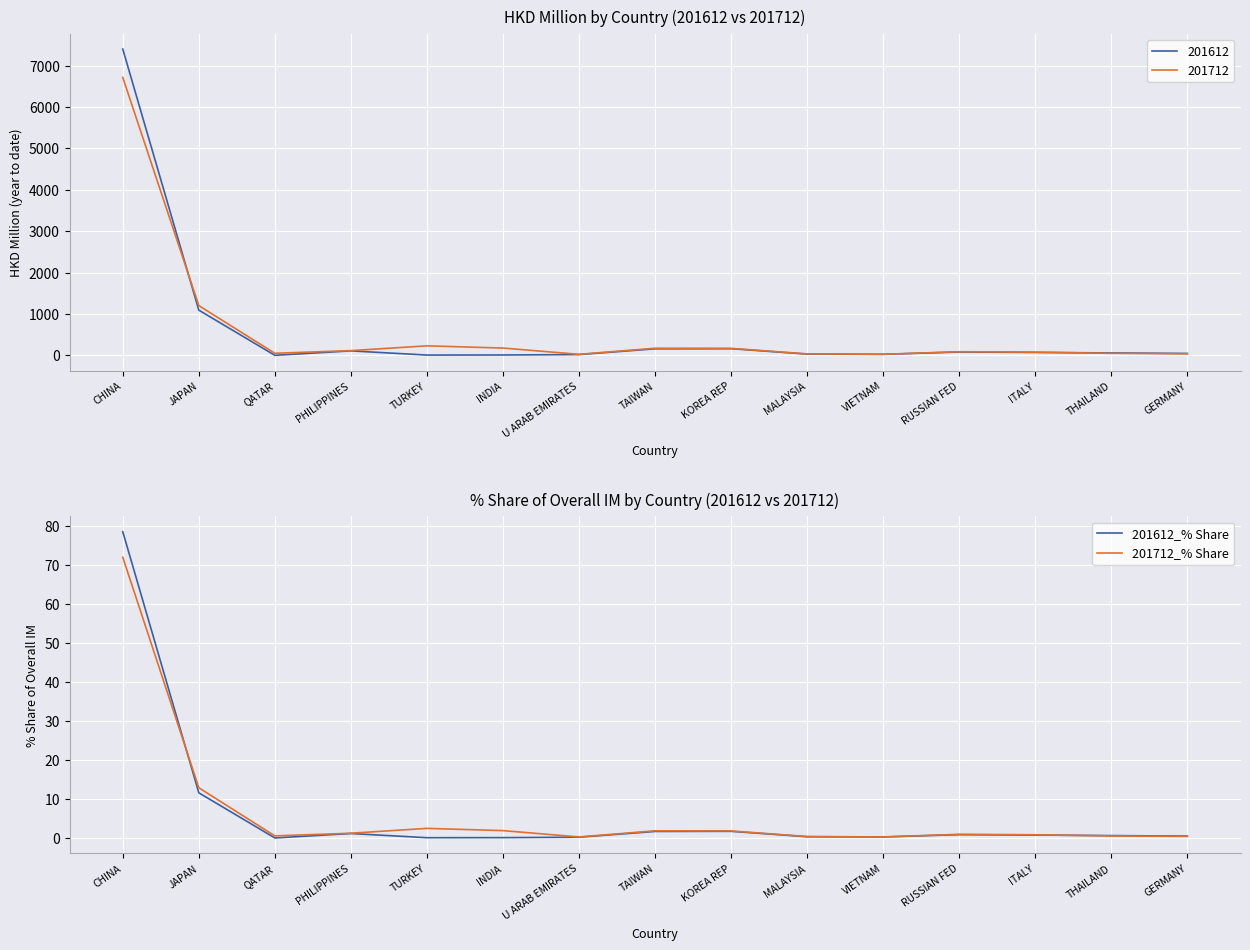

At which category does 201612_% Share reach its first local peak?

PHILIPPINES